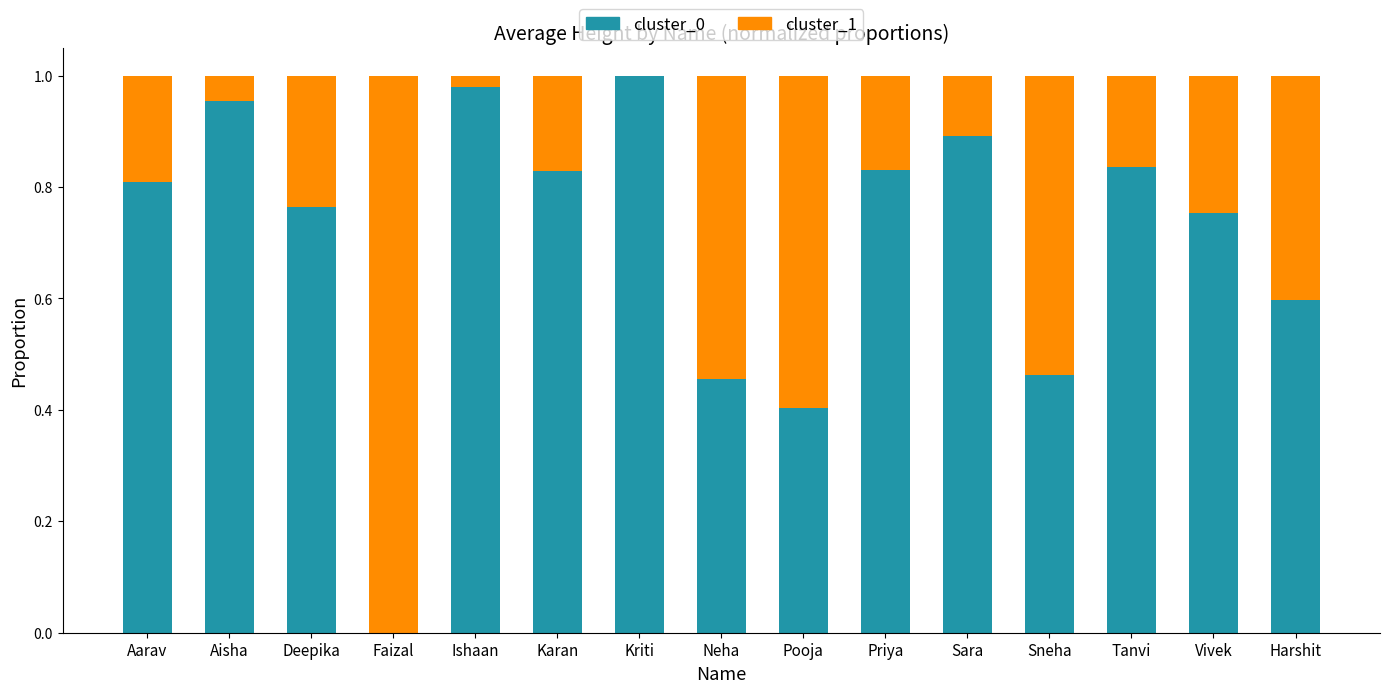

Is it true that cluster_0 equals 1.8 at Kriti?

False